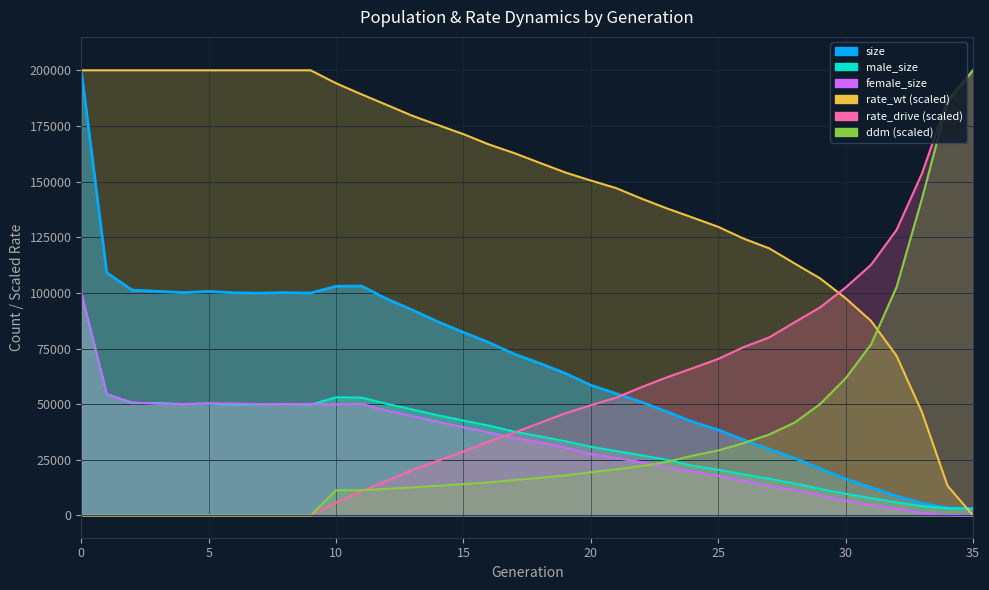

Reading left to right, what are all the values shown in this chart?

size: 199964.0	109028.0	101231.0	100696.0	100096.0	100636.0	100045.0	99876.0	100098.0	99904.0	102973.0	103050.0	97241.0	92277.0	87021.0	82277.0	77683.0	72481.0	68333.0	63828.0	58512.0	54733.0	50895.0	46572.0	42051.0	38432.0	33952.0	29733.0	25773.0	21078.0	16425.0	12588.0	8736.0	5435.0	3462.0	3000.0
male_size: 99750.0	54609.0	50447.0	50543.0	50045.0	50269.0	49759.0	49885.0	50117.0	49787.0	53115.0	52957.0	50137.0	47624.0	44994.0	42646.0	40371.0	37646.0	35574.0	33358.0	30884.0	28932.0	26994.0	24936.0	22313.0	20553.0	18457.0	16501.0	14381.0	11982.0	9741.0	7804.0	5847.0	4212.0	3233.0	3000.0
female_size: 100214.0	54419.0	50784.0	50153.0	50051.0	50367.0	50286.0	49991.0	49981.0	50117.0	49858.0	50093.0	47104.0	44653.0	42027.0	39631.0	37312.0	34835.0	32759.0	30470.0	27628.0	25801.0	23901.0	21636.0	19738.0	17879.0	15495.0	13232.0	11392.0	9096.0	6684.0	4784.0	2889.0	1223.0	229.0	0.0
rate_wt: 200000.0	200000.0	200000.0	200000.0	200000.0	200000.0	200000.0	200000.0	200000.0	200000.0	194173.2	189187.8	184387.2	179541.0	175393.2	171307.8	166674.8	162772.4	158405.2	154084.4	150470.0	147043.0	142289.0	137894.0	133813.8	129665.4	124352.0	120021.6	113188.2	106509.2	97589.0	87369.0	71703.2	46329.4	13344.9	0.0
rate_drive: 0.0	0.0	0.0	0.0	0.0	0.0	0.0	0.0	0.0	0.0	5826.8	10812.2	15612.8	20459.0	24606.8	28692.2	33325.2	37227.6	41594.8	45915.6	49530.0	52957.0	57711.0	62106.0	66186.2	70334.6	75648.0	79978.4	86811.8	93490.8	102411.0	112631.0	128296.8	153670.6	186655.2	200000.0
ddm: 0.0	0.0	0.0	0.0	0.0	0.0	0.0	0.0	0.0	0.0	11296.2	11329.9	11967.2	12598.7	13335.1	14069.3	14862.2	15937.9	16866.3	17986.7	19427.5	20738.2	22227.2	24061.6	26890.2	29192.8	32508.0	36361.4	41721.8	50075.2	61595.4	76883.6	102616.8	142450.2	185586.2	200000.0